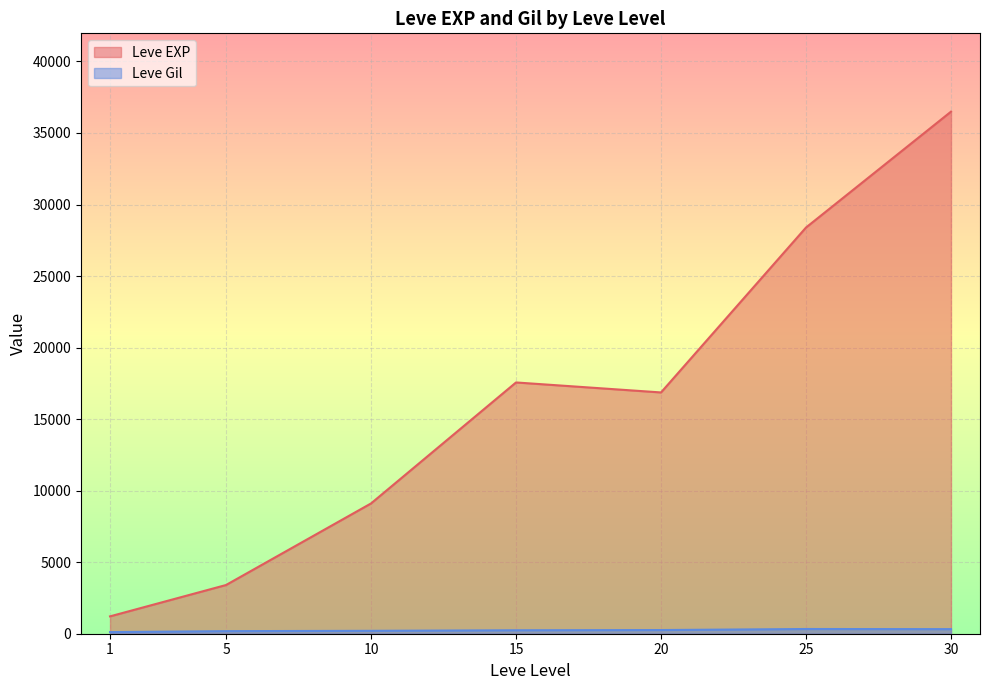

True or false: Leve Gil and Leve EXP intersect in this chart.

False